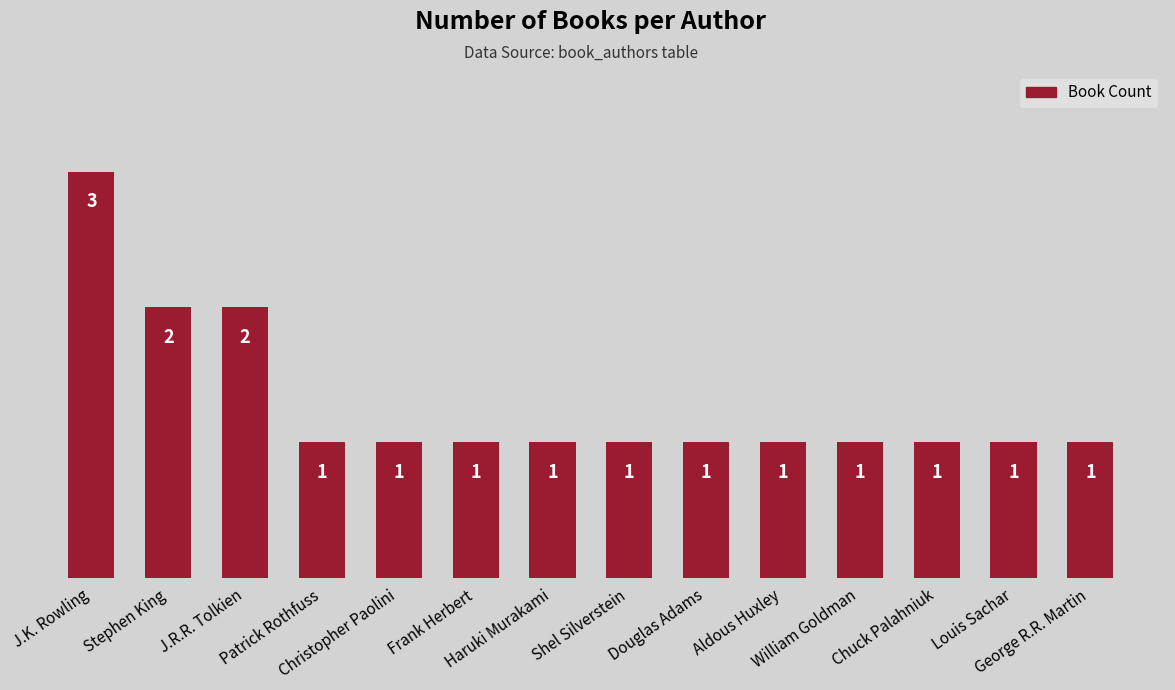

What is the maximum value shown in the chart?

3